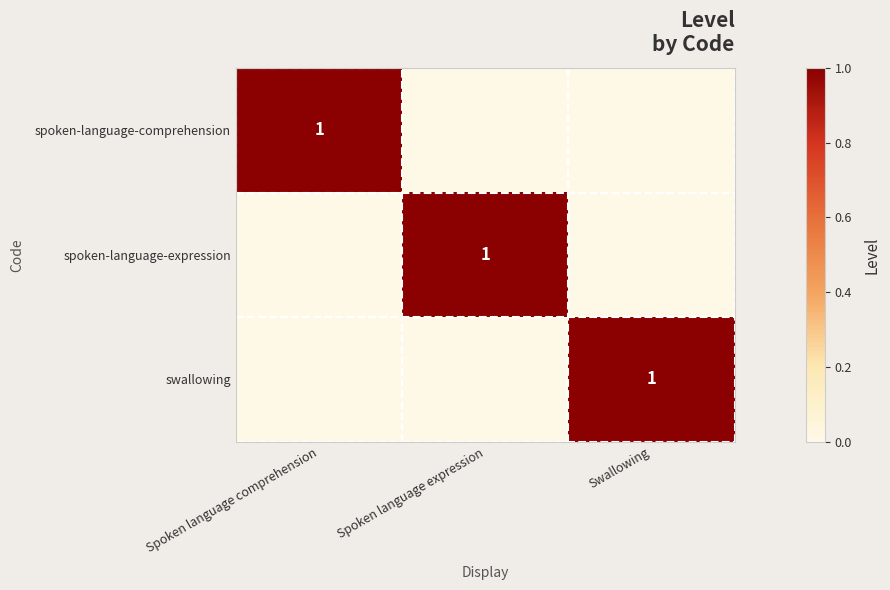

How many categories are shown in the chart?

3